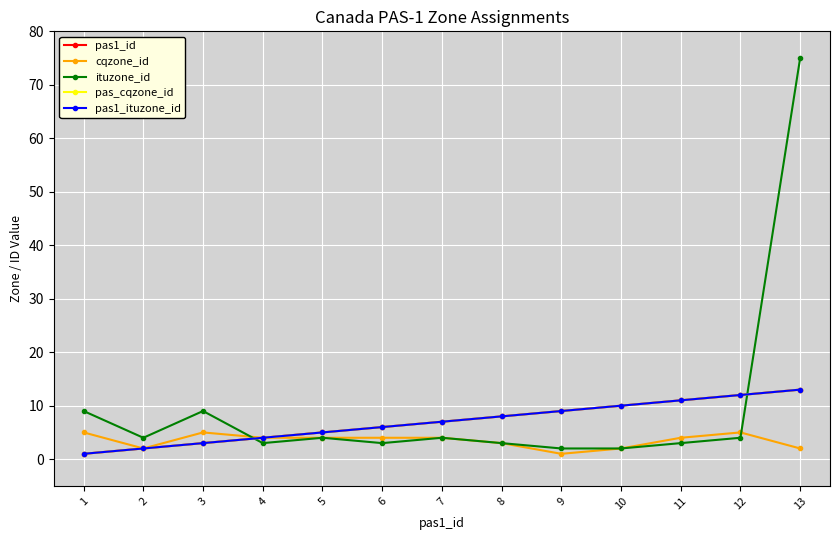

The pas1_id series shows 2 at 1. True or false?

False